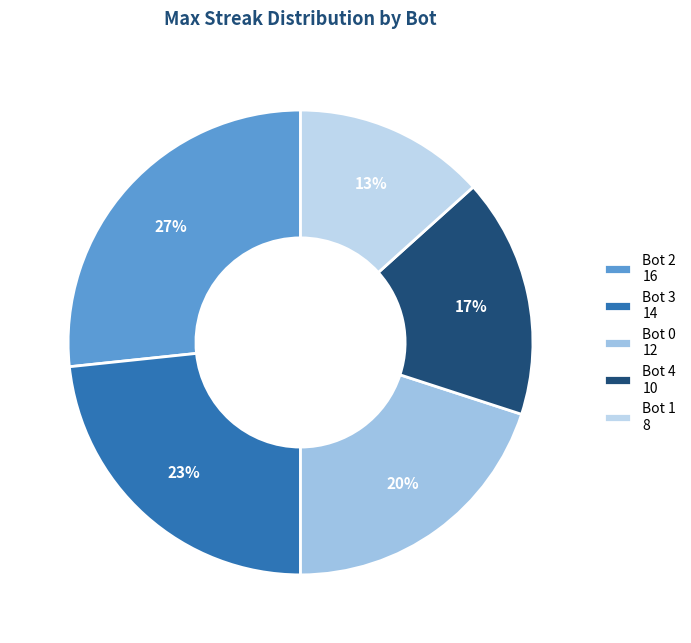

How many slices are in this pie chart?

5